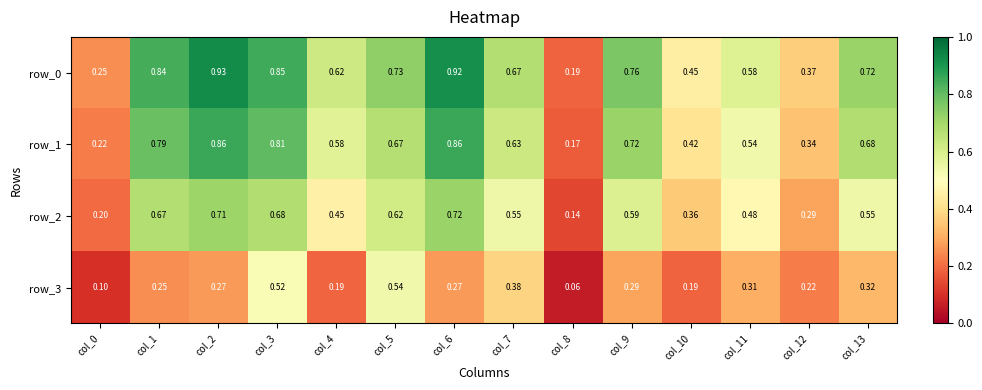

At how many categories does at least one series exceed 0?

14